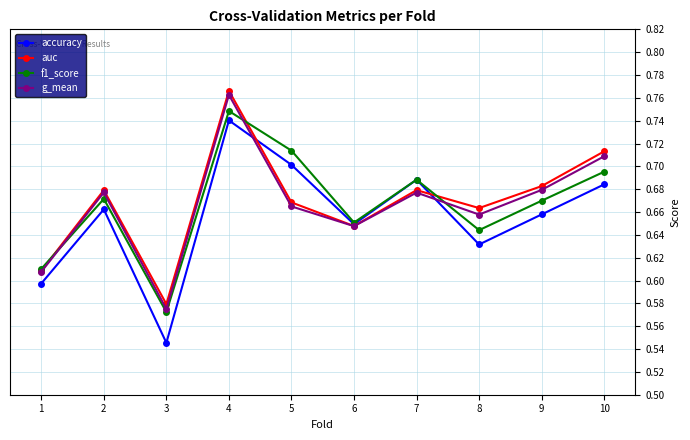

Which label corresponds to the largest value in the chart?

4